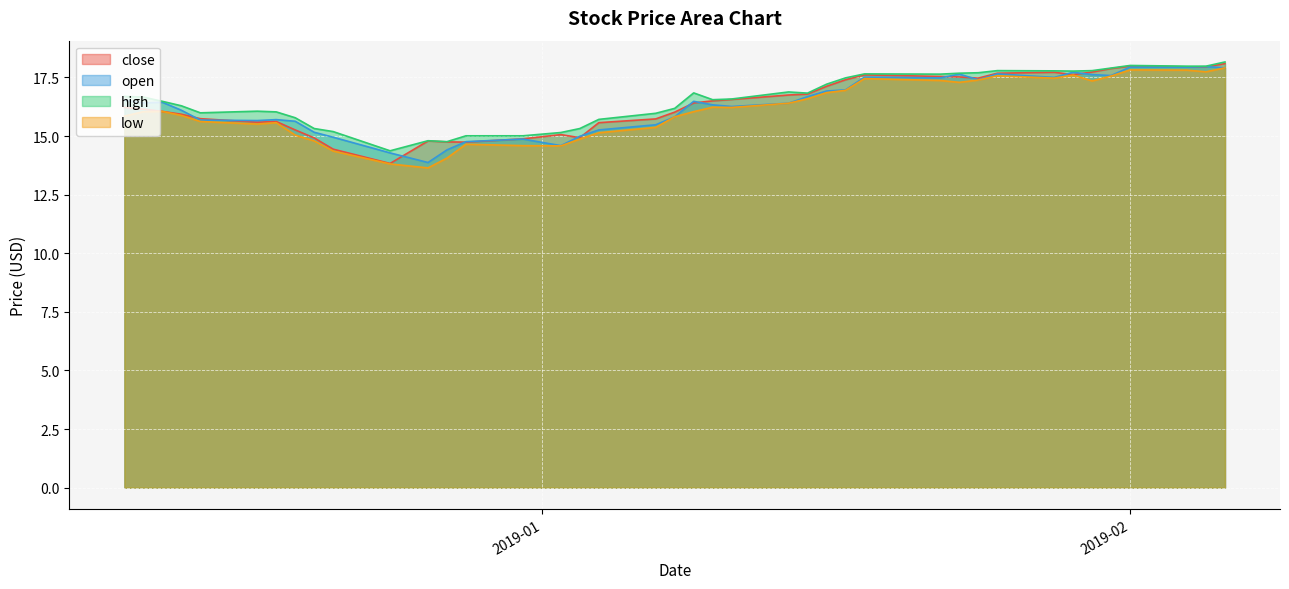

What is the approximate value of open at 2018-12-18?

15.7